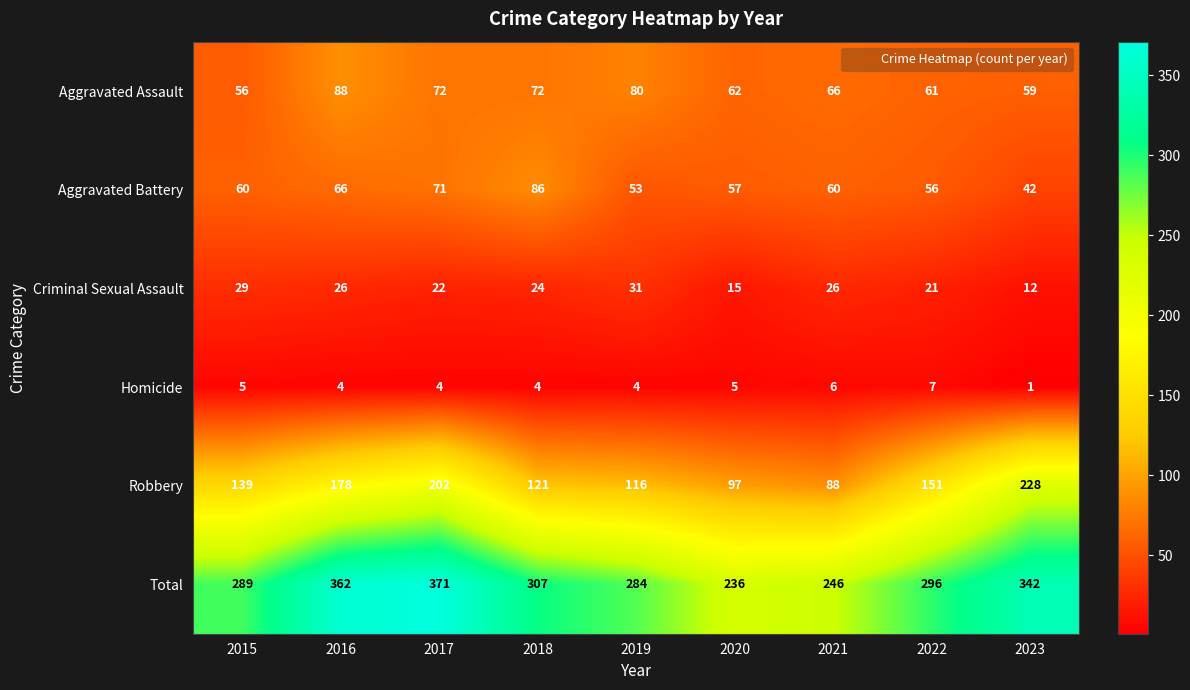

True or false: Aggravated Battery has a value of 57 at 2020.

True